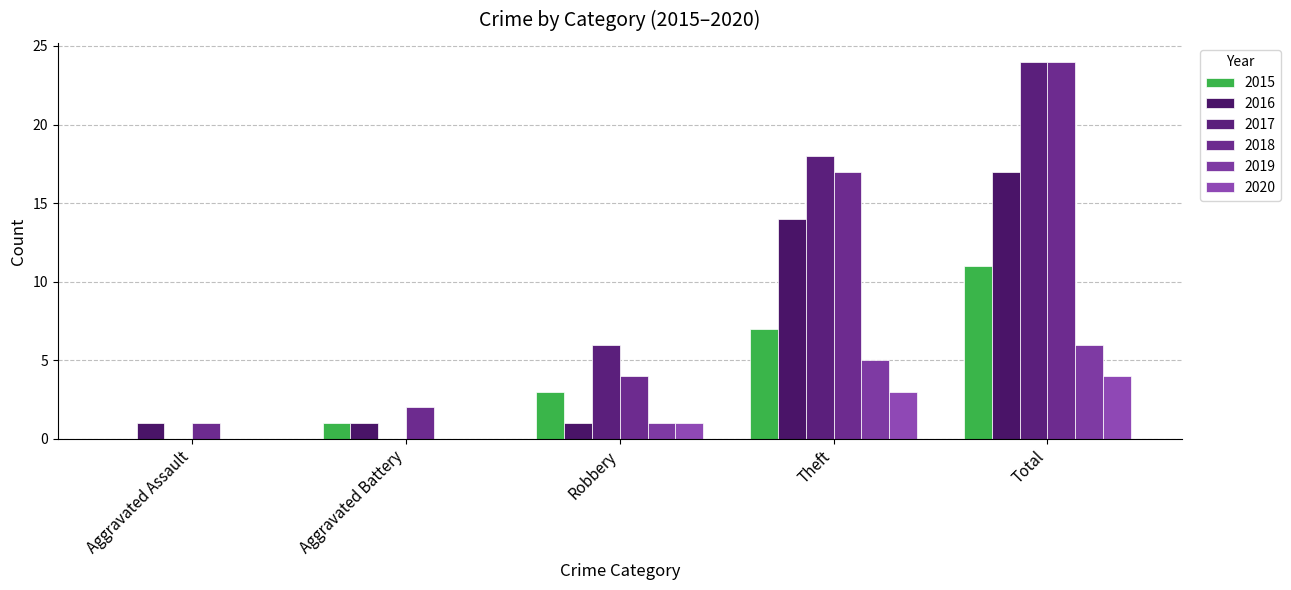

Rank the series by their maximum value, from lowest to highest.

2020, 2019, 2015, 2016, 2017, 2018